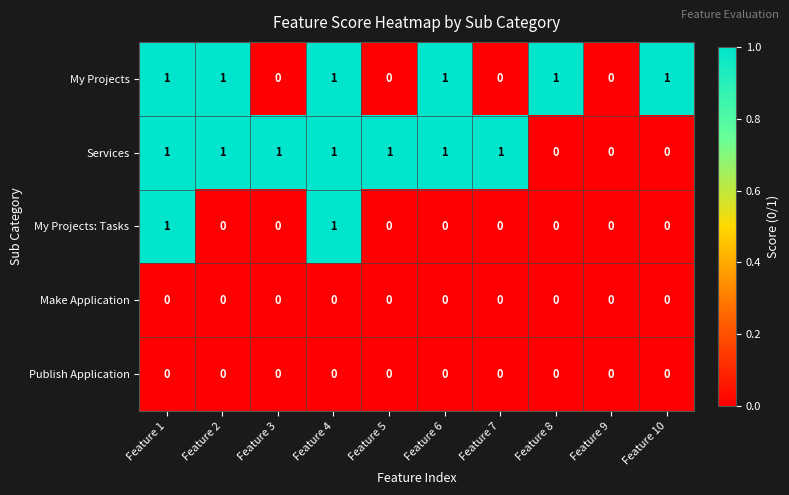

Which series has the largest total across all categories?

Services